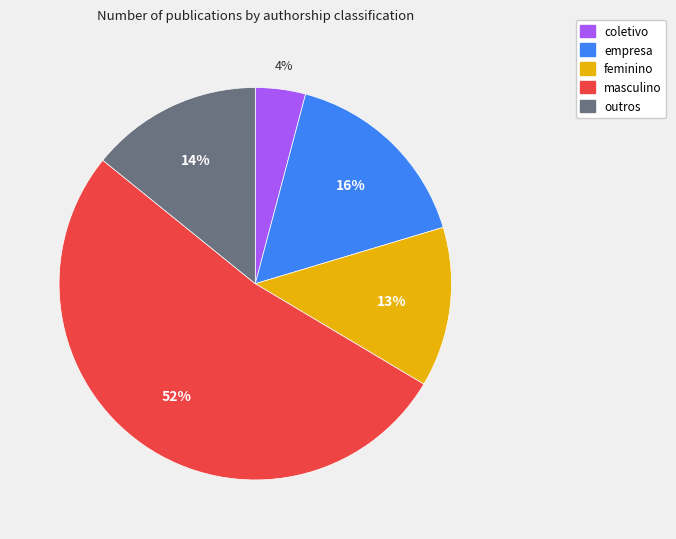

Is the sum of masculino and feminino greater than half?

Yes